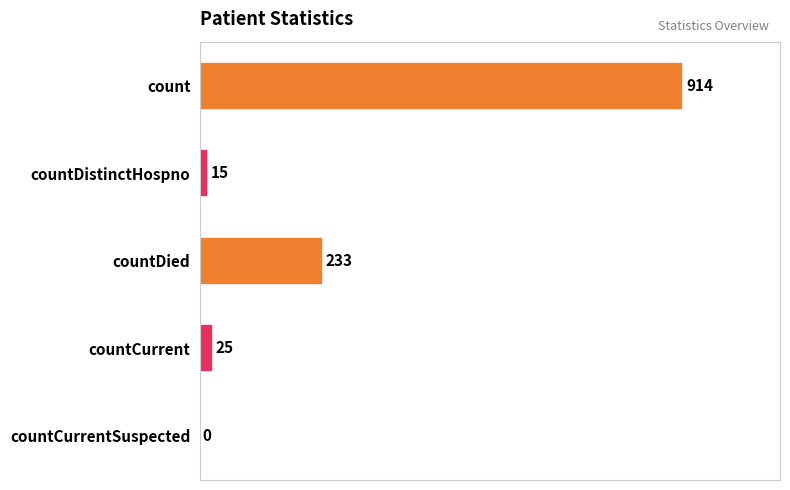

Reading top to bottom, list all the values displayed in this chart.

count=914	countDistinctHospno=15	countDied=233	countCurrent=25	countCurrentSuspected=0